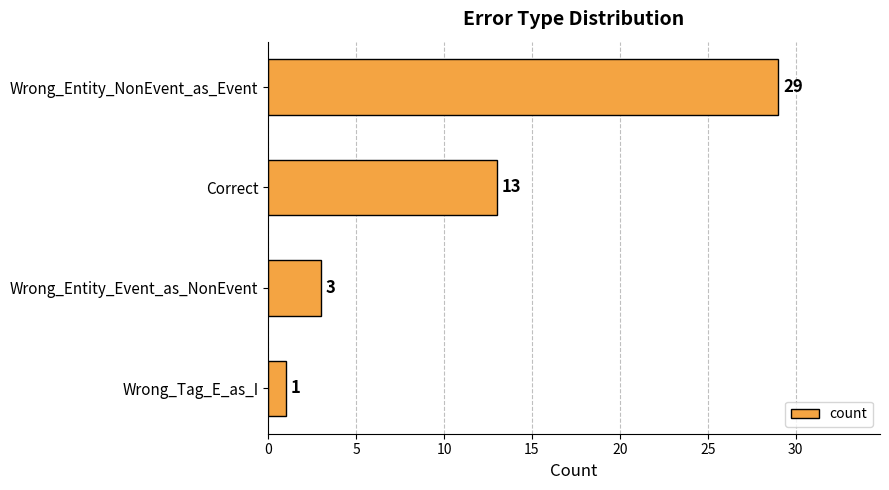

What is the minimum value shown in the chart?

1